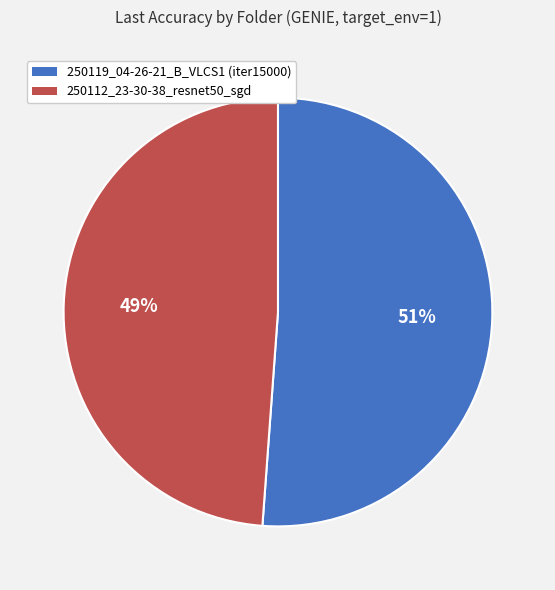

Is the sum of 250119_04-26-21_B_VLCS1 (iter15000) and 250112_23-30-38_resnet50_sgd greater than half?

Yes